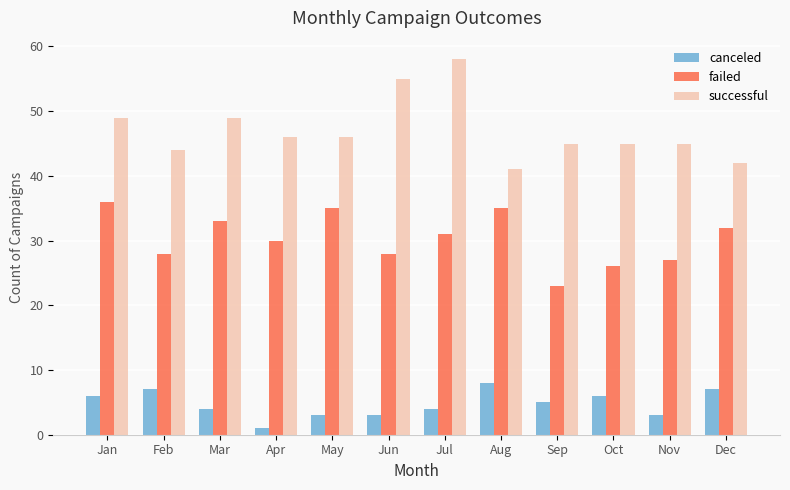

What is the highest value of the failed series?

36